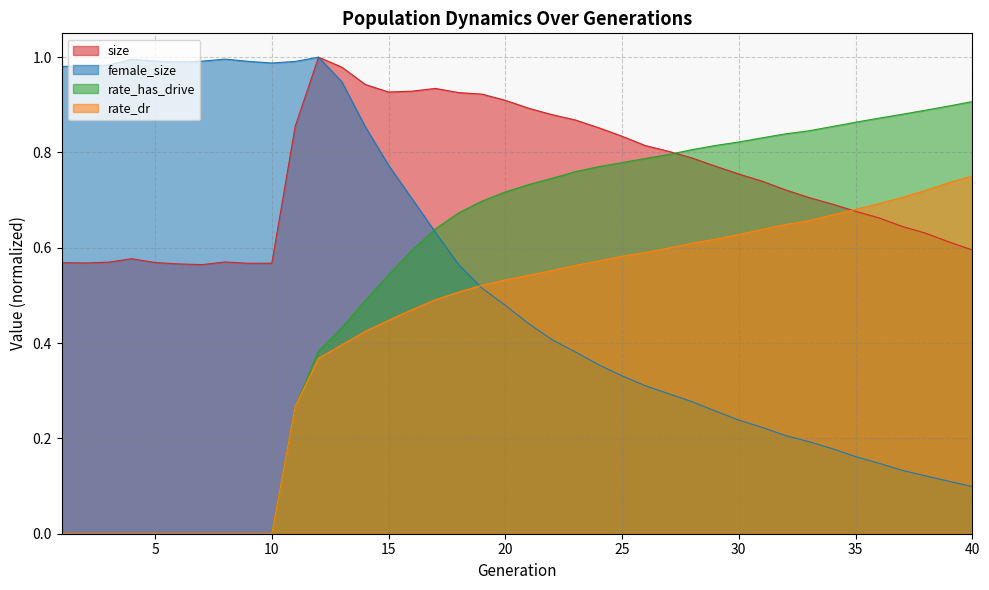

Which series has the largest total across all categories?

size